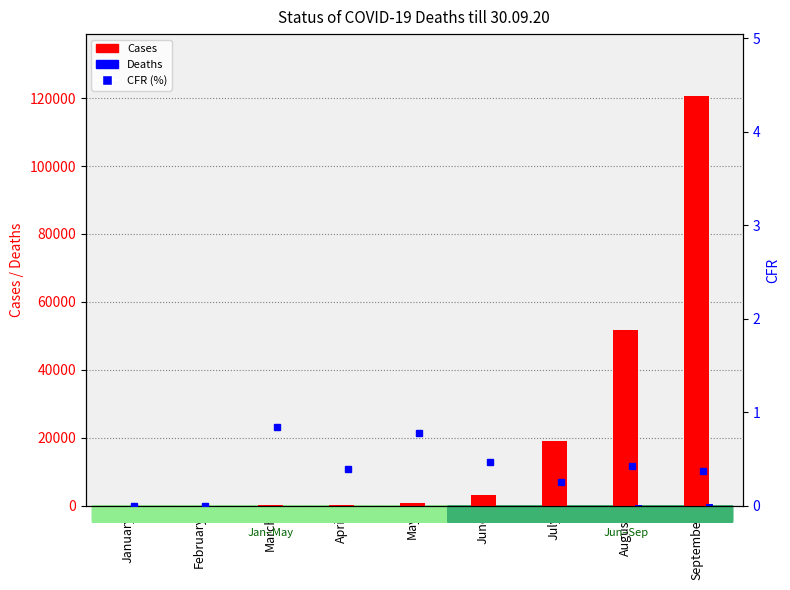

What are all the series names shown in the legend?

Cases, Deaths, CFR (%)